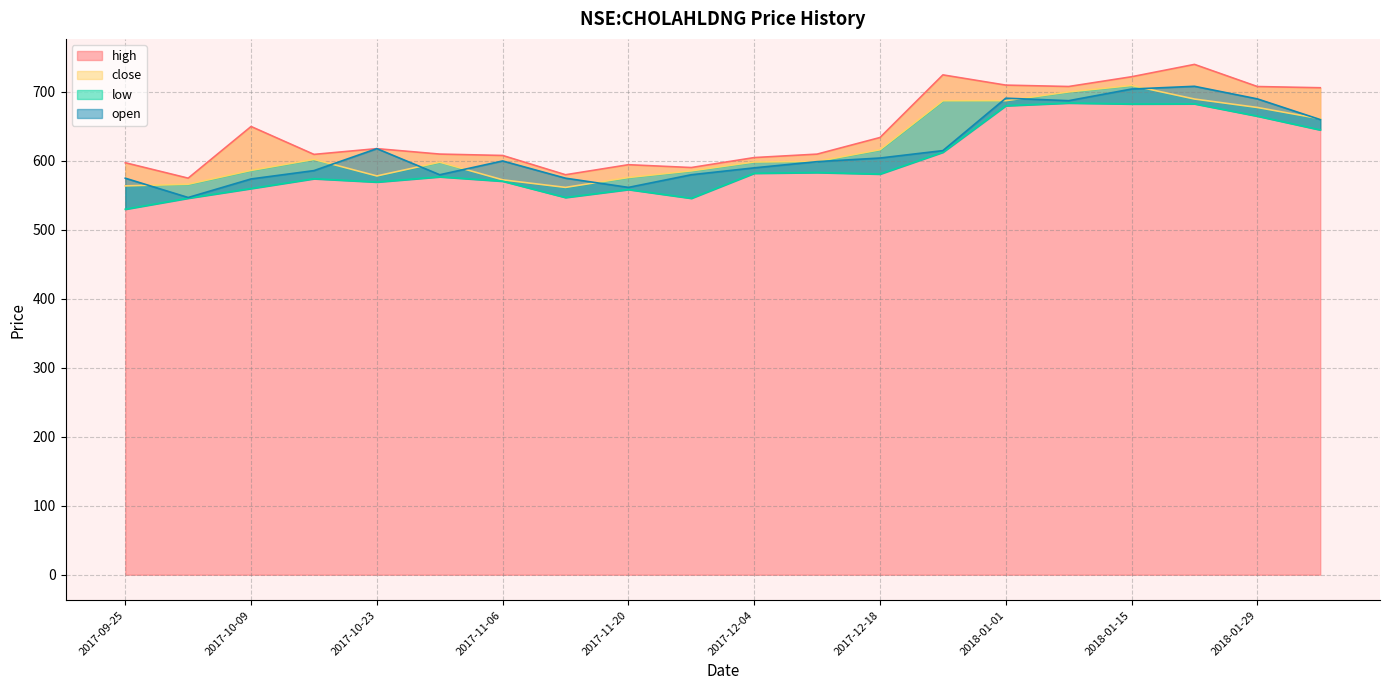

How many interior local valleys does the close series have?

2